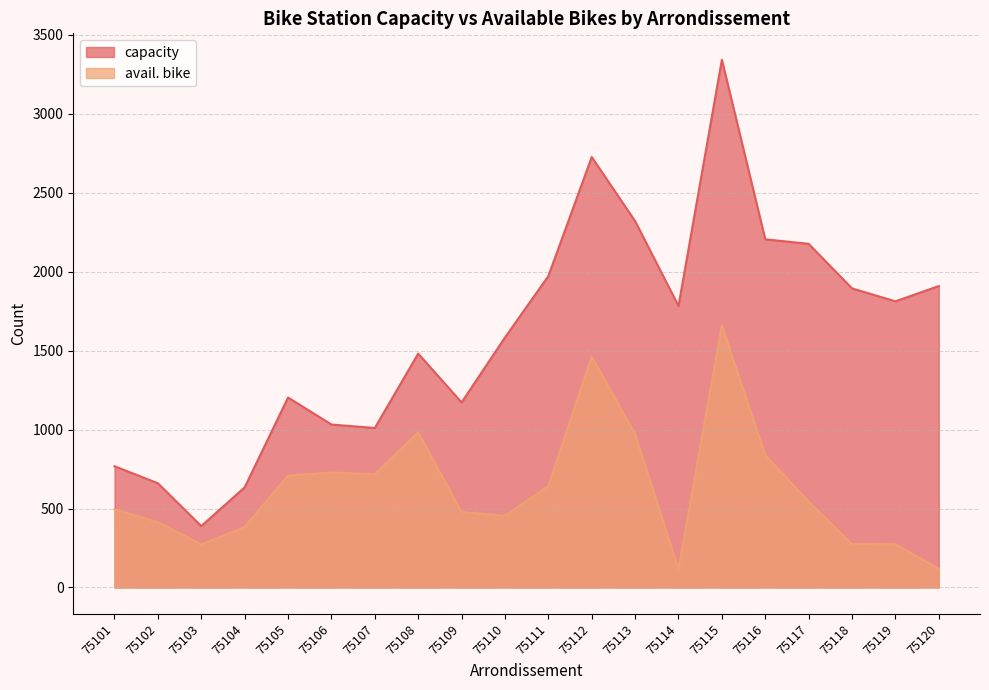

What is the total value across all series at 75102?

1074